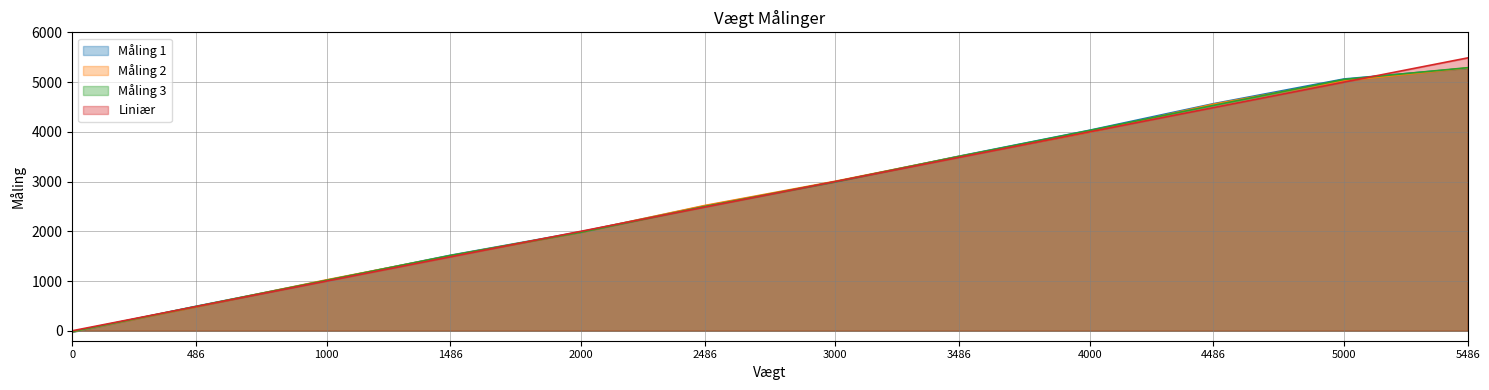

What is the difference between the maximum and second lowest values in the Måling 2 series?

4802.8